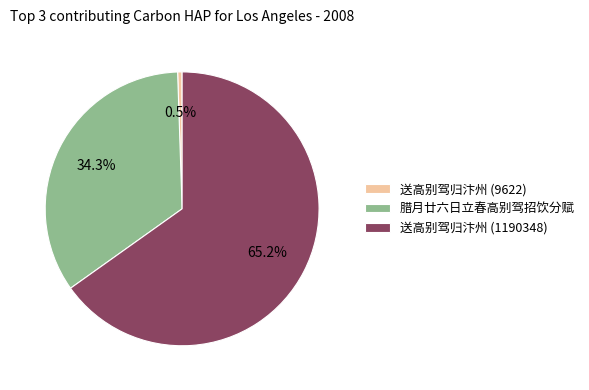

Which has a higher value, 送高别驾归汴州 (9622) or 腊月廿六日立春高别驾招饮分赋?

腊月廿六日立春高别驾招饮分赋